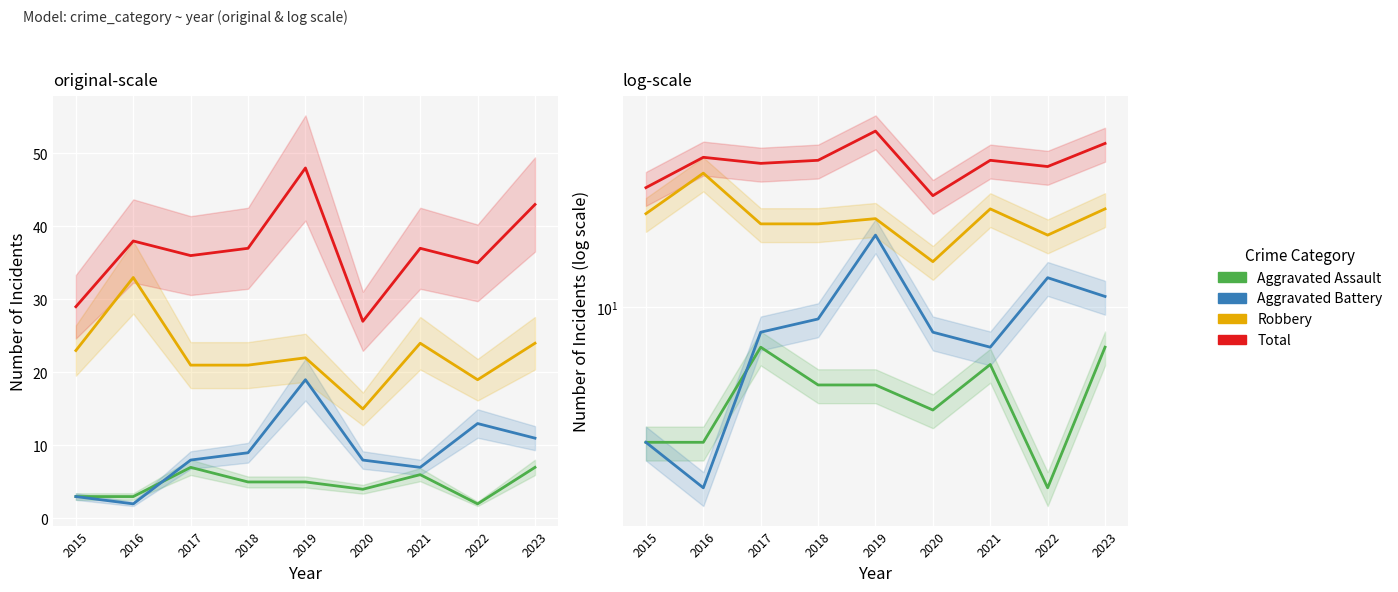

What are all the series names shown in the legend?

Aggravated Assault, Aggravated Battery, Robbery, Total